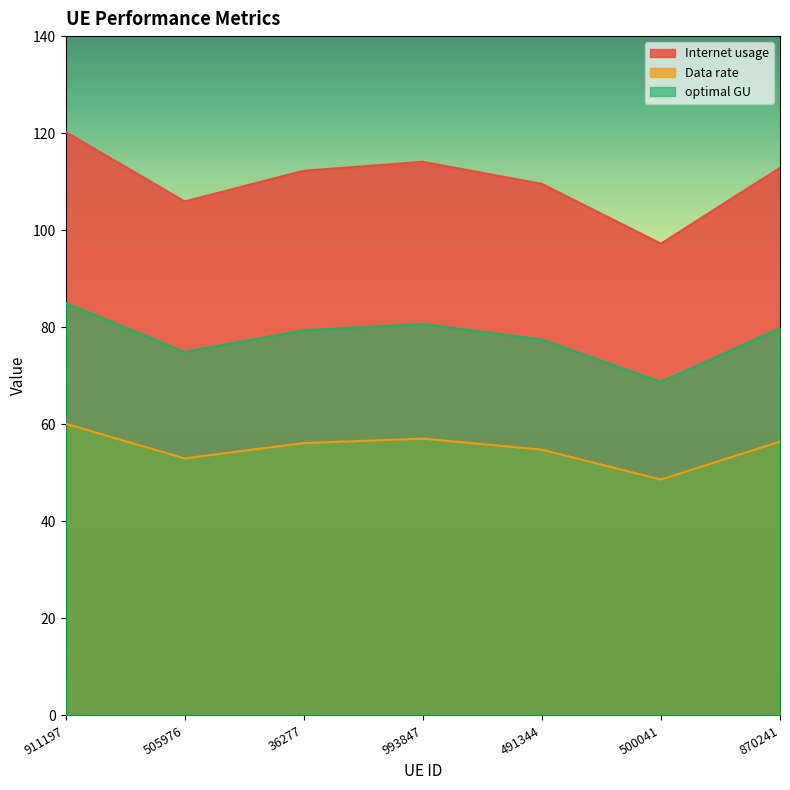

True or false: Data rate and optimal GU intersect in this chart.

False